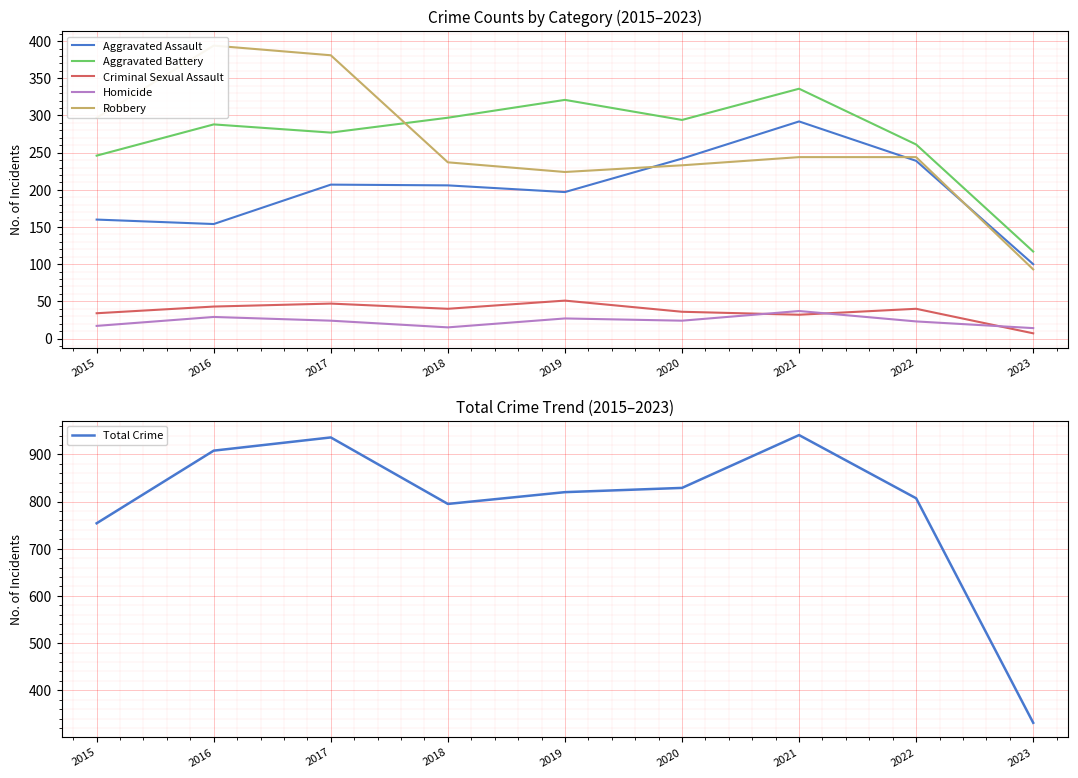

What is the sum of the Aggravated Battery values at 2022 and 2018?

558